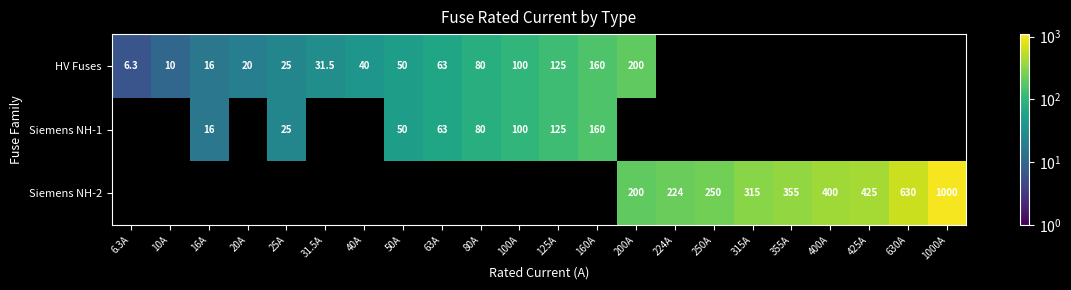

True or false: Siemens NH-2 has a value of 425.0 at 425A.

True